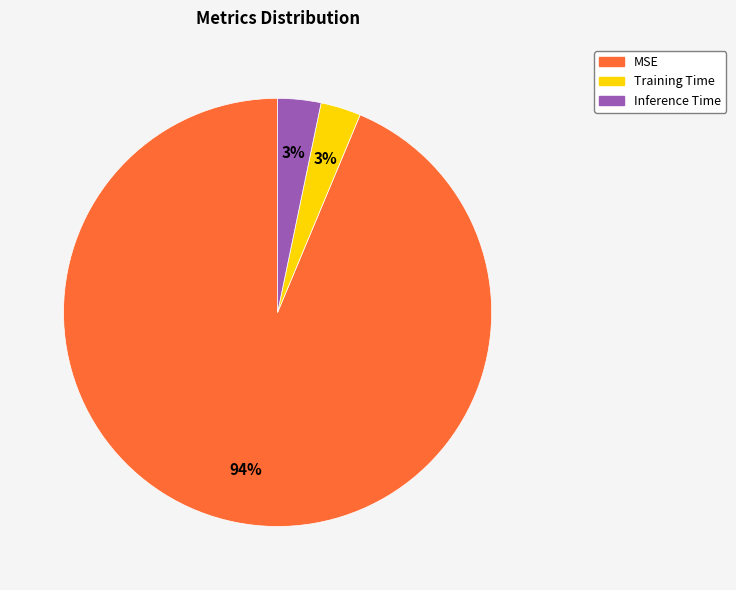

How many slices are in this pie chart?

3